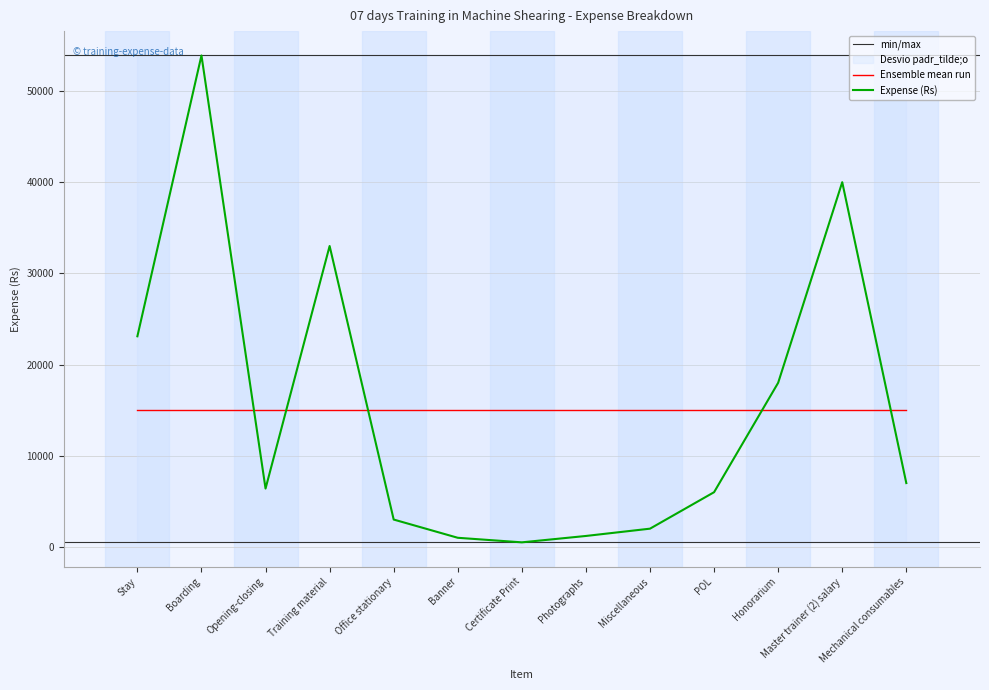

What is the average value?

15008